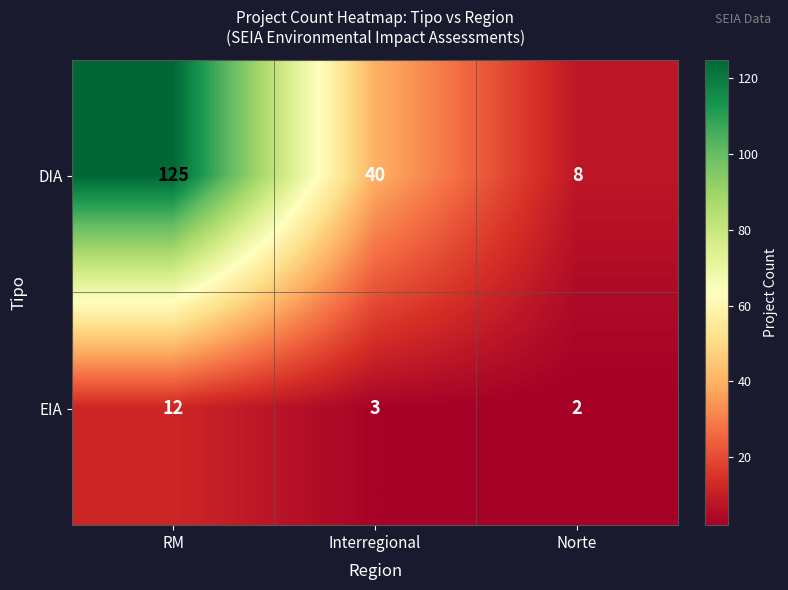

Rank the series by their maximum value, from lowest to highest.

EIA, DIA